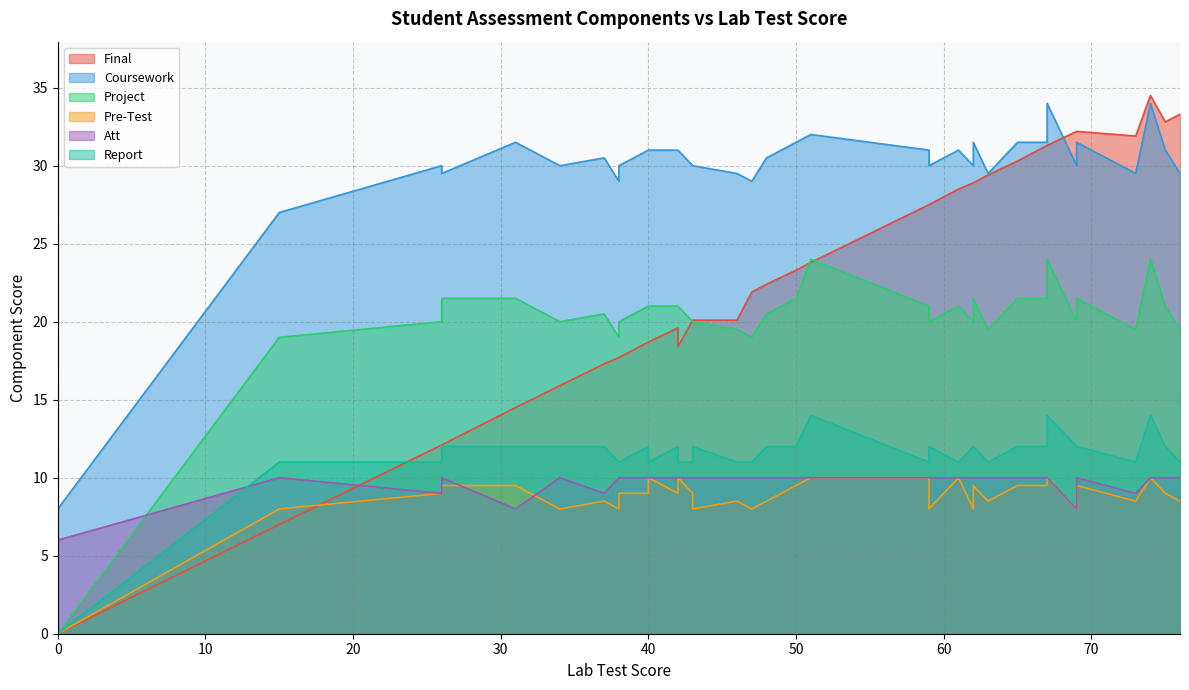

What is the sum of all Coursework values?

1081.5